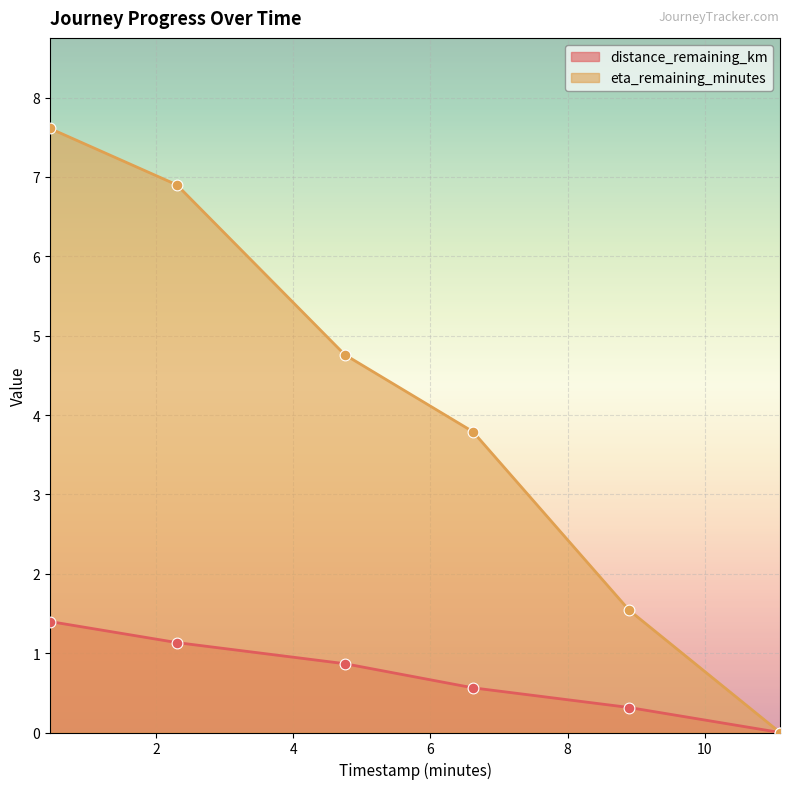

At which category is the sum across all series the highest?

0.45